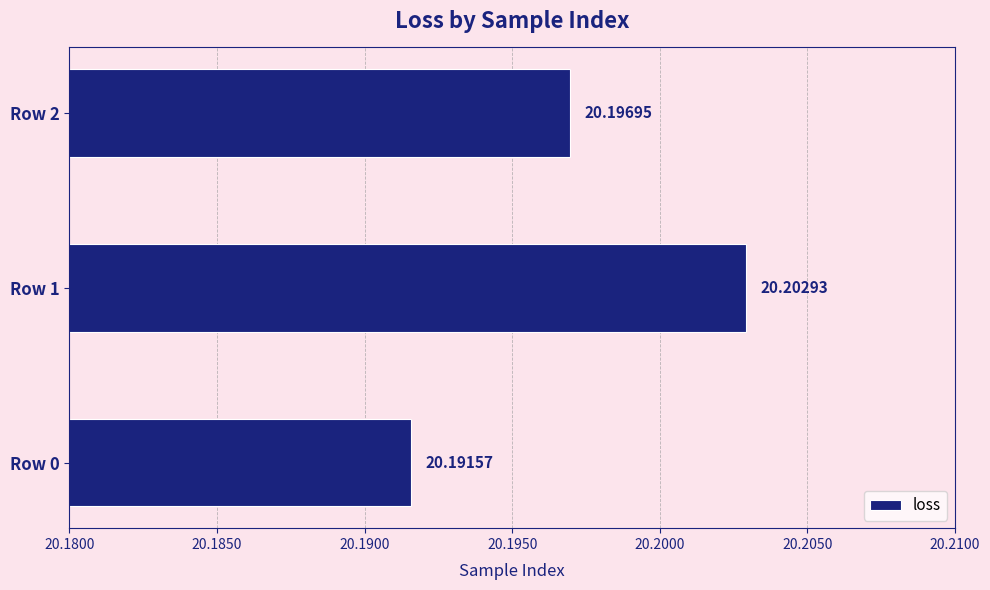

Between Row 1 and Row 2, which is larger?

Row 1